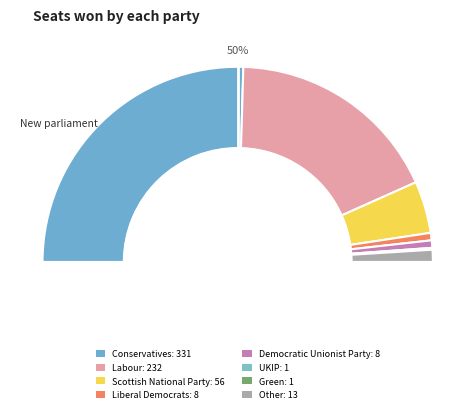

Does 9 represent more than half of the total?

No